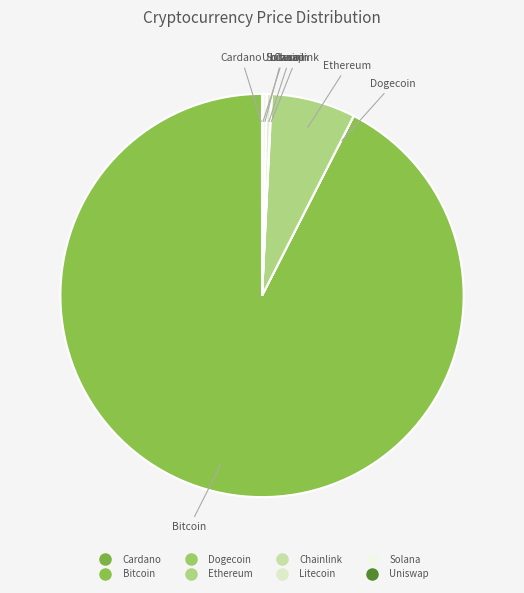

Is it true that Litecoin is 9% of the pie?

False